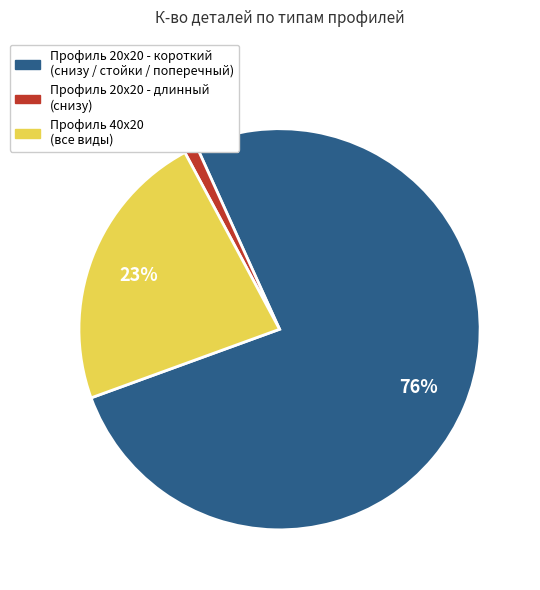

To the nearest percent, what is the difference between the largest and smallest slice percentages?

75%